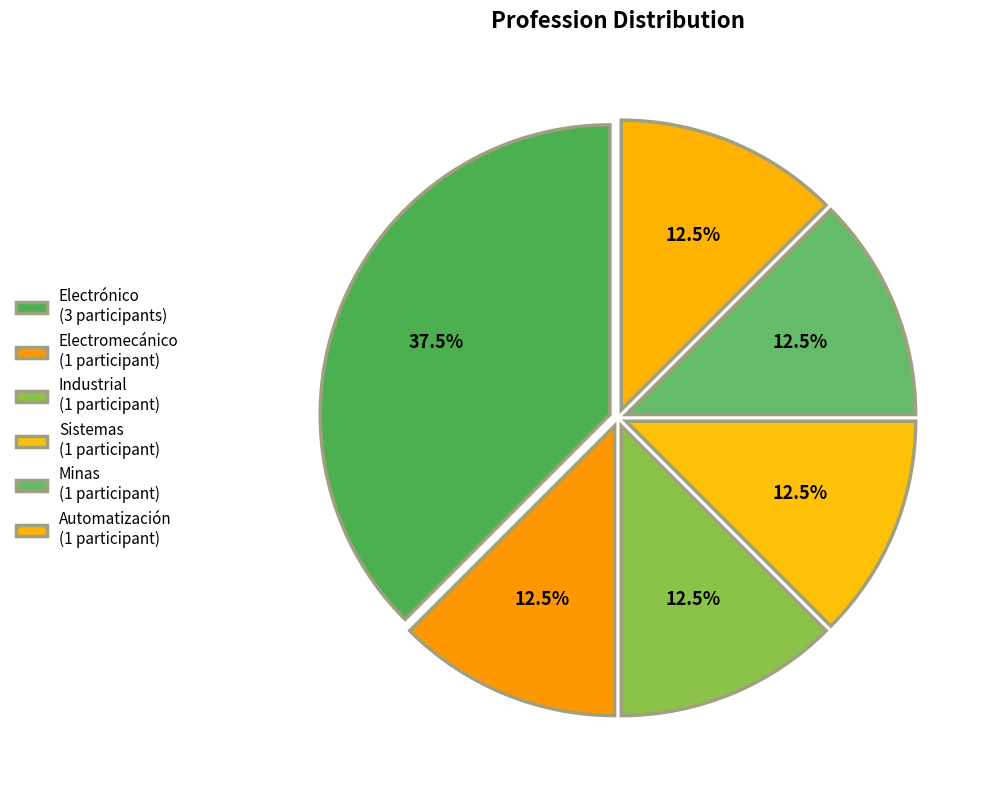

True or false: Minas accounts for 1% of the total.

False